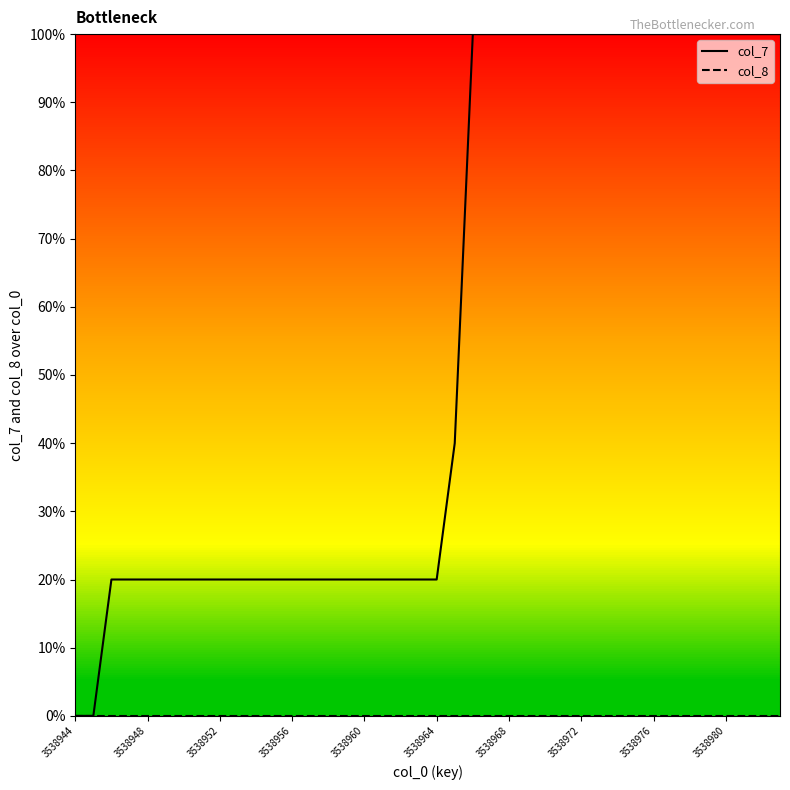

What is the sum of all col_7 values?

22.2